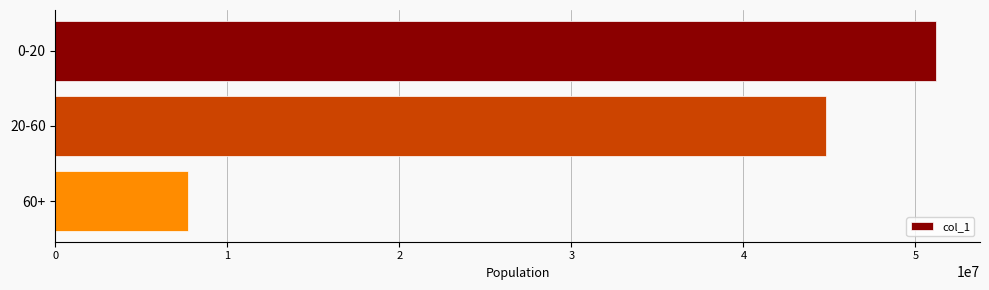

How many bars are there in total?

3